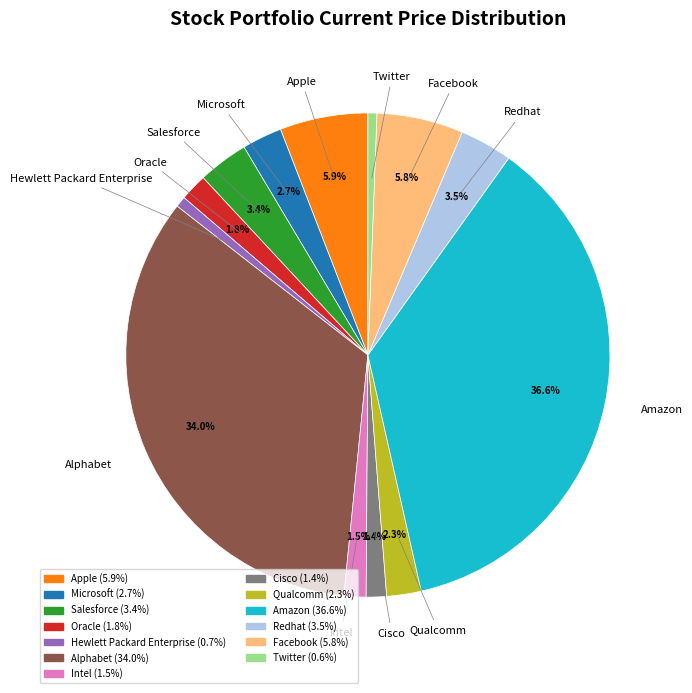

Which category has the biggest portion of the pie?

Amazon